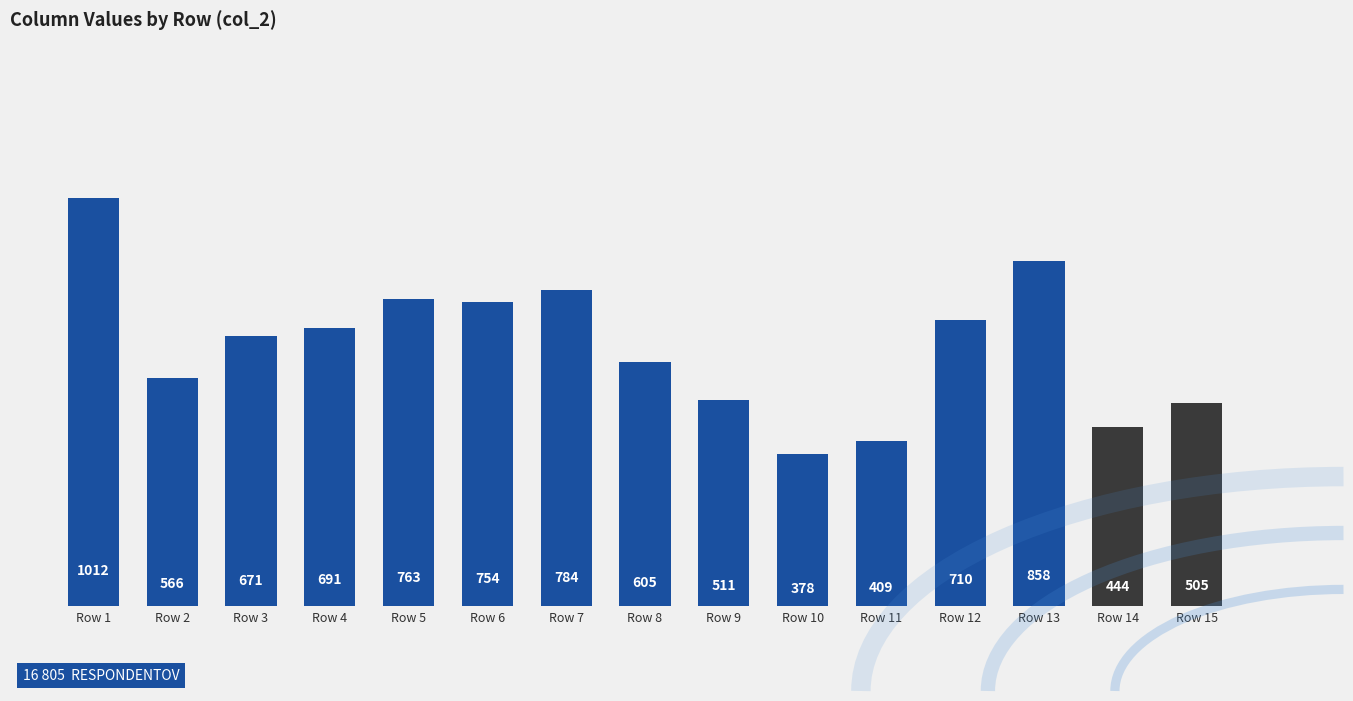

Read the value at Row 7.

784